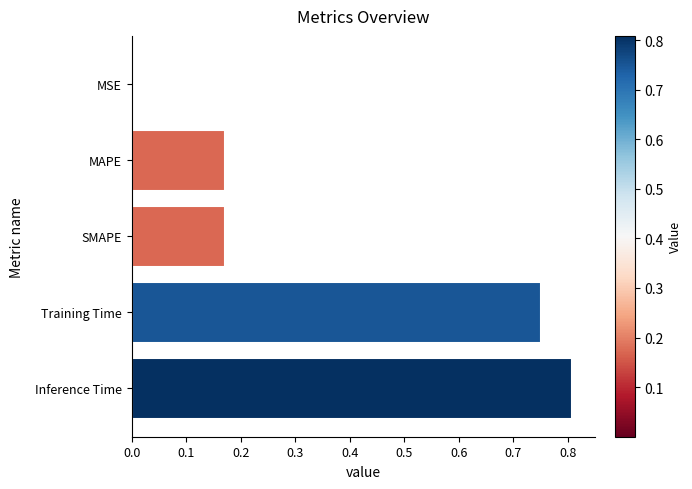

What is the change in value from SMAPE to Inference Time?

+0.6